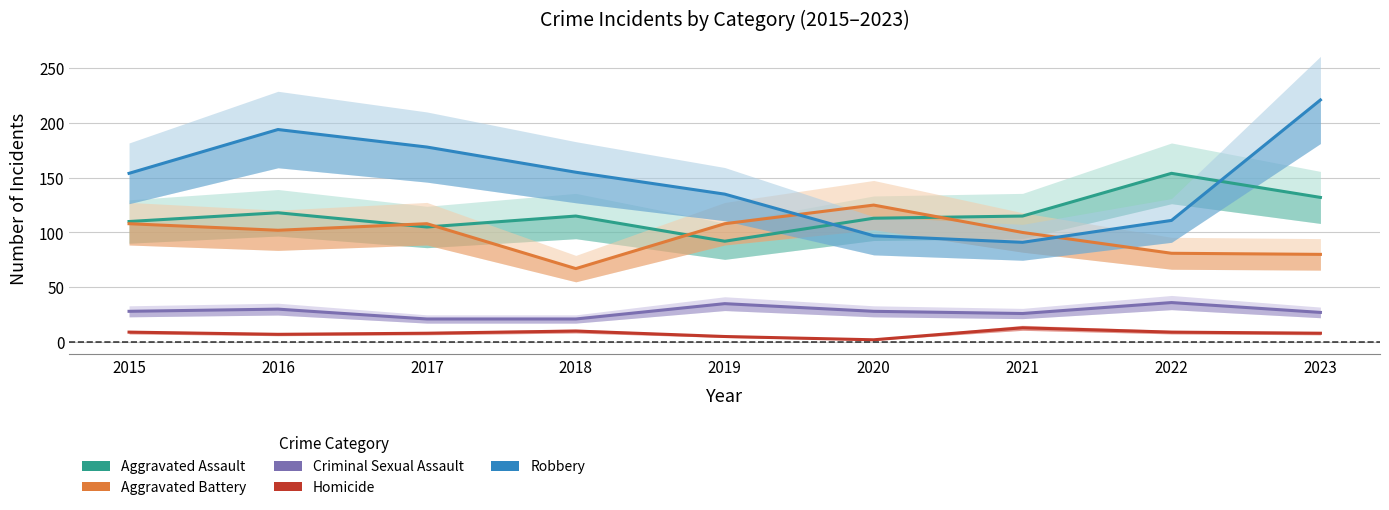

True or false: Aggravated Assault and Criminal Sexual Assault intersect in this chart.

False